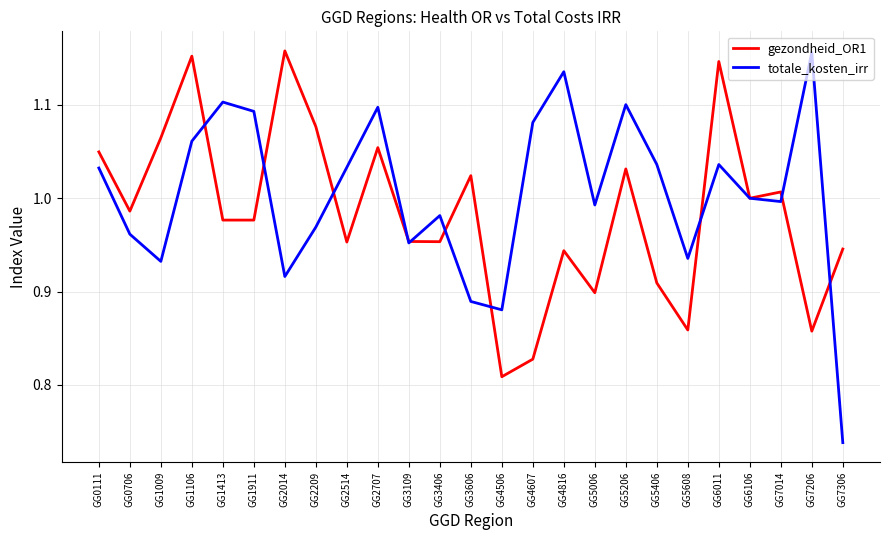

How many categories are shown in the chart?

25